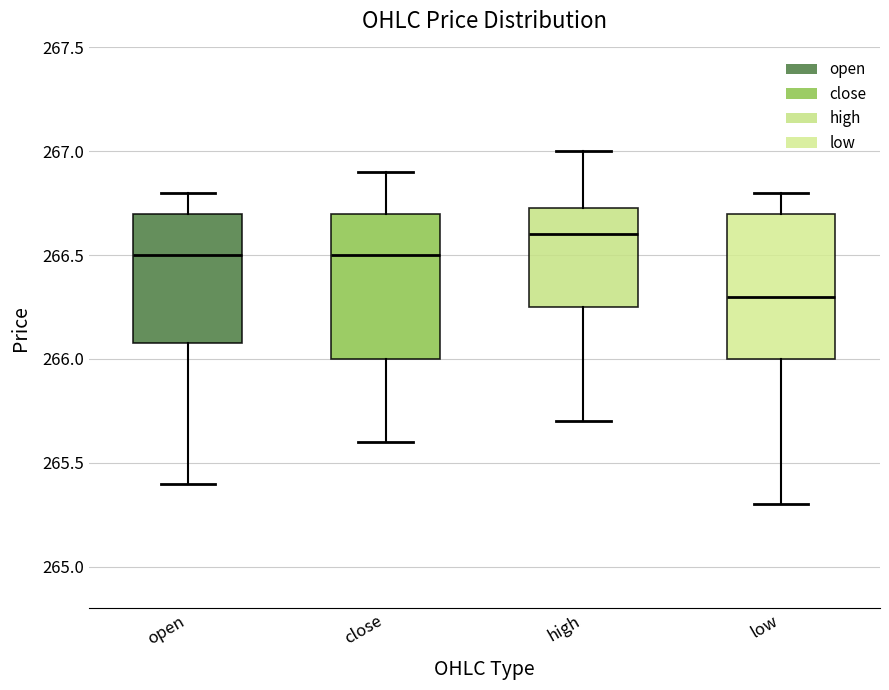

Reading left to right, read every box against the y-axis: the position of its median line, the range the box covers, and the ends of its whiskers. The values are not printed on the chart, so give them approximately, as read against the axis.

open: median 266.50, box 266.10 to 266.70, whiskers 265.40 to 266.80
close: median 266.50, box 266.00 to 266.70, whiskers 265.60 to 266.90
high: median 266.60, box 266.25 to 266.75, whiskers 265.70 to 267.00
low: median 266.30, box 266.00 to 266.70, whiskers 265.30 to 266.80